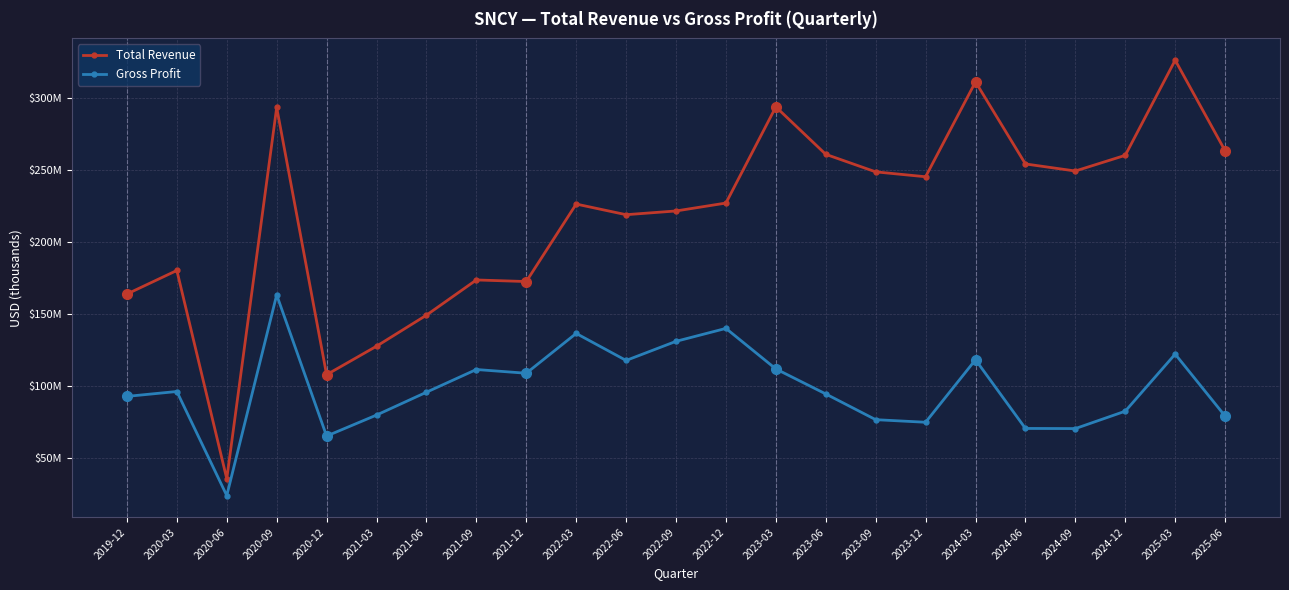

Reading left to right, extract all data points from this chart.

Total Revenue: 2019-12=163900	2020-03=180300	2020-06=35400	2020-09=293700	2020-12=107800	2021-03=127600	2021-06=149200	2021-09=173700	2021-12=172600	2022-03=226500	2022-06=219100	2022-09=221700	2022-12=227200	2023-03=294100	2023-06=261100	2023-09=248900	2023-12=245500	2024-03=311500	2024-06=254400	2024-09=249500	2024-12=260400	2025-03=326600	2025-06=263600
Gross Profit: 2019-12=92700	2020-03=96100	2020-06=23700	2020-09=163300	2020-12=65100	2021-03=79700	2021-06=95600	2021-09=111400	2021-12=108800	2022-03=136500	2022-06=117700	2022-09=131000	2022-12=140000	2023-03=111800	2023-06=94400	2023-09=76500	2023-12=74700	2024-03=118200	2024-06=70400	2024-09=70300	2024-12=82400	2025-03=122100	2025-06=79000